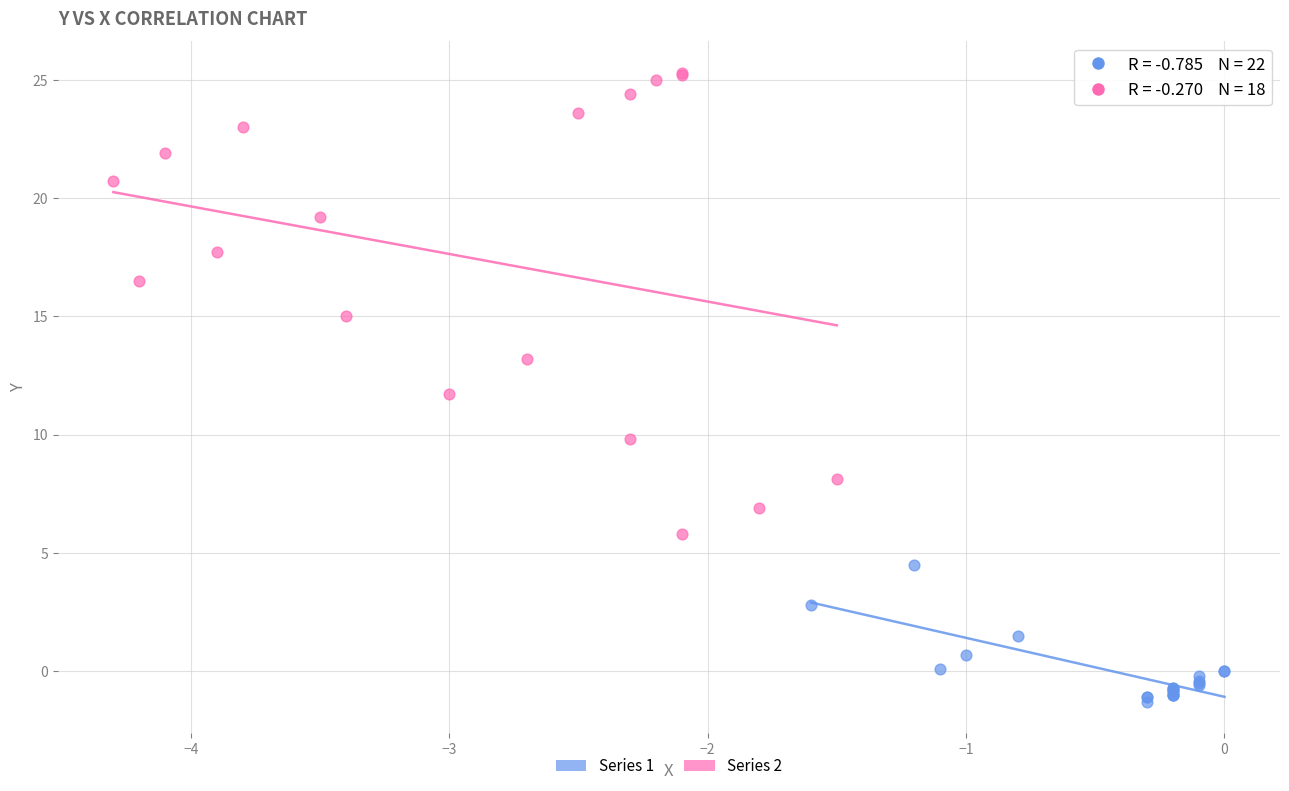

Which series contains the lowest Y value?

Series 1